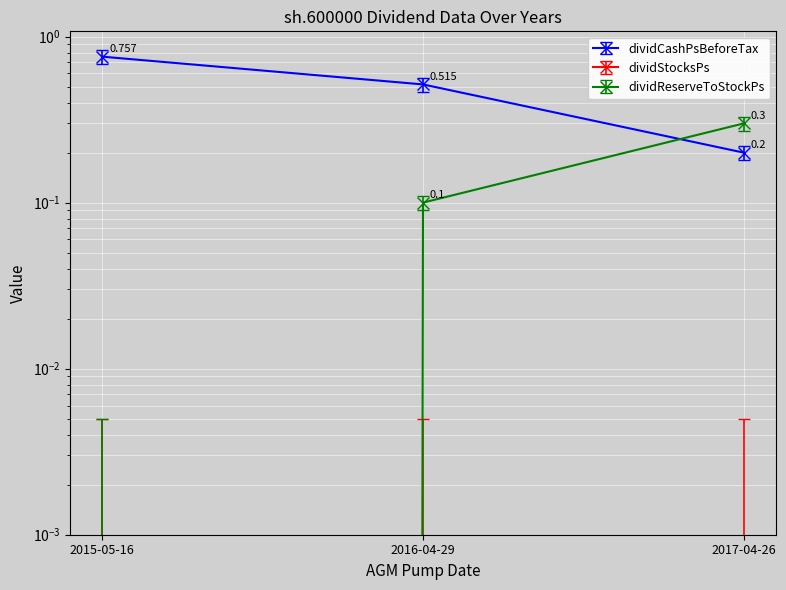

What is the difference between the maximum and second lowest values in the dividCashPsBeforeTax series?

0.2